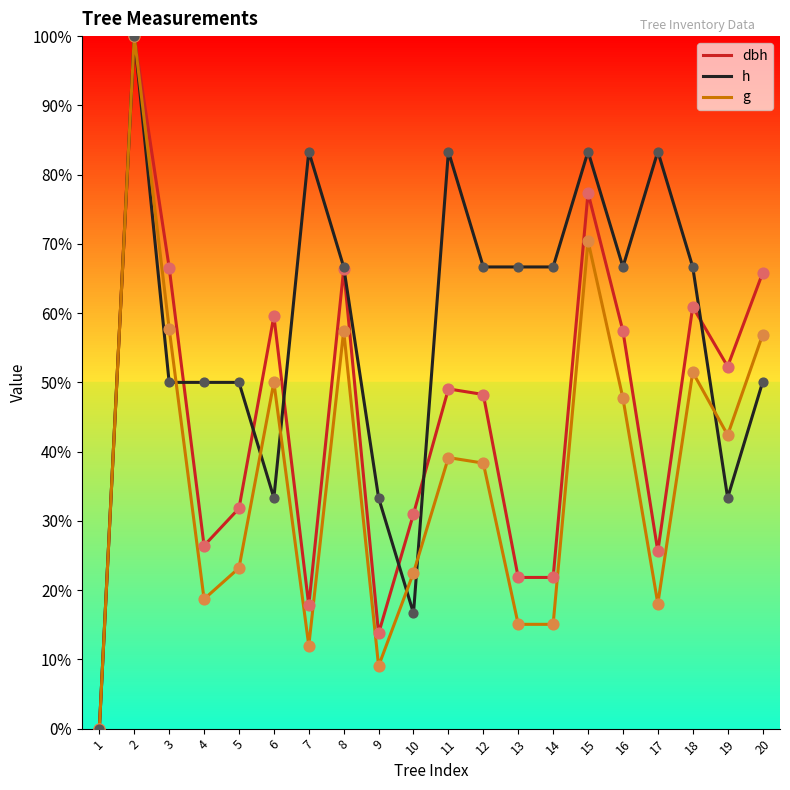

At how many categories does at least one series exceed 0?

19